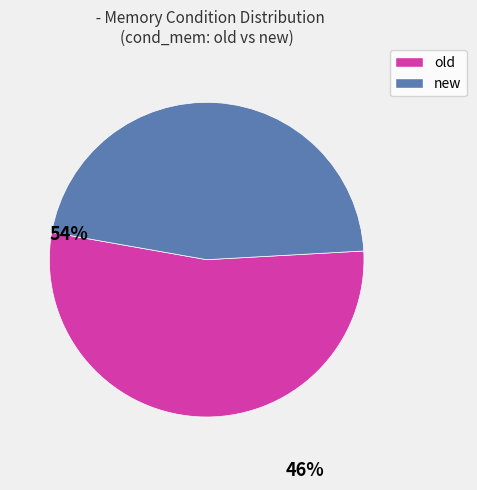

What is the ratio of the value at new to the value at old?

0.9